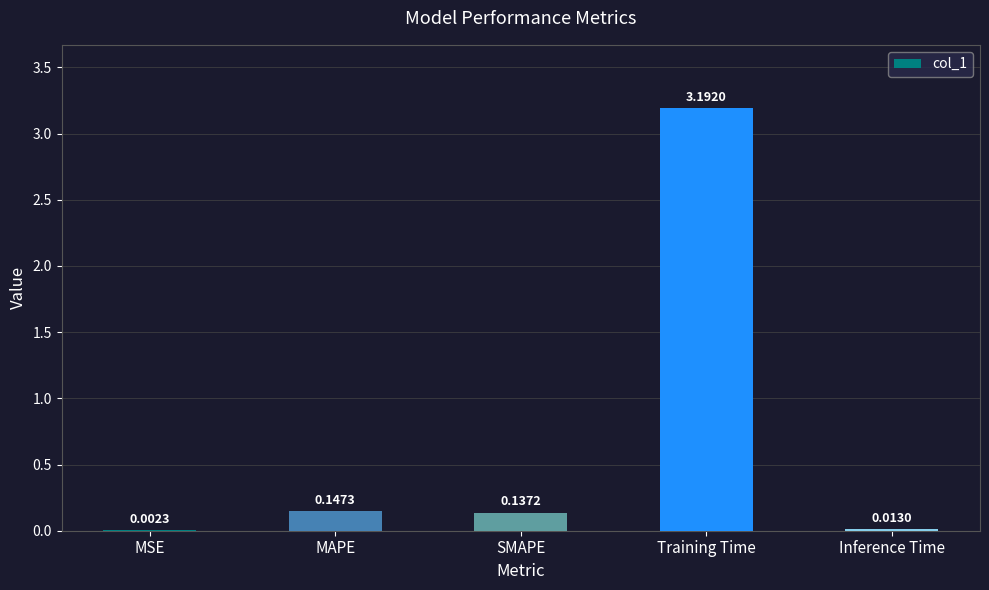

What is the change in value from Training Time to Inference Time?

-3.2